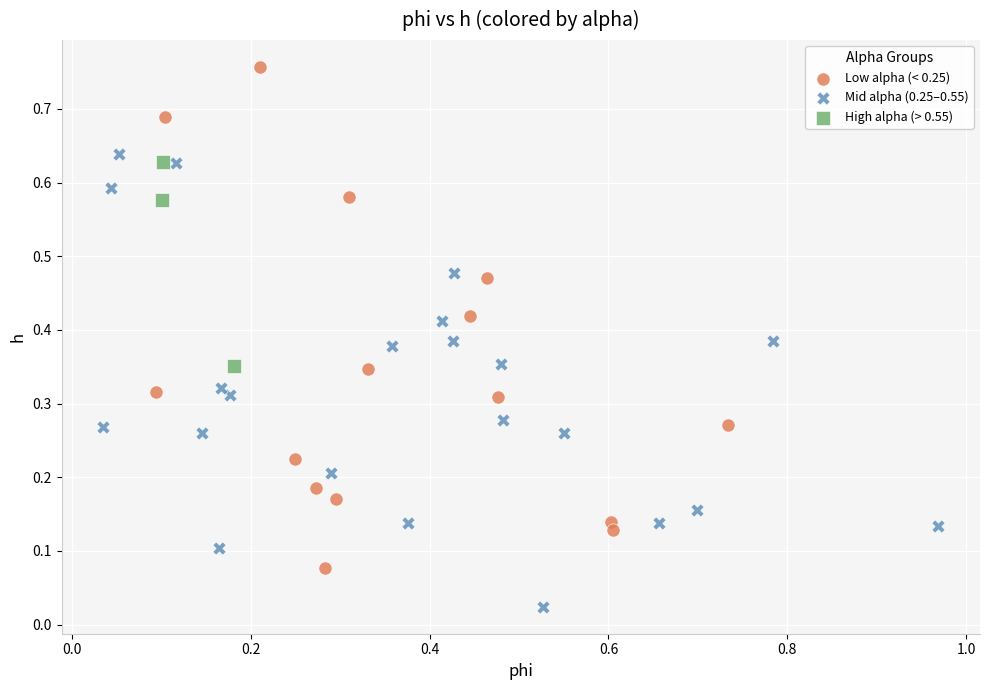

Which series contains the lowest Y value?

Mid alpha (0.25–0.55)